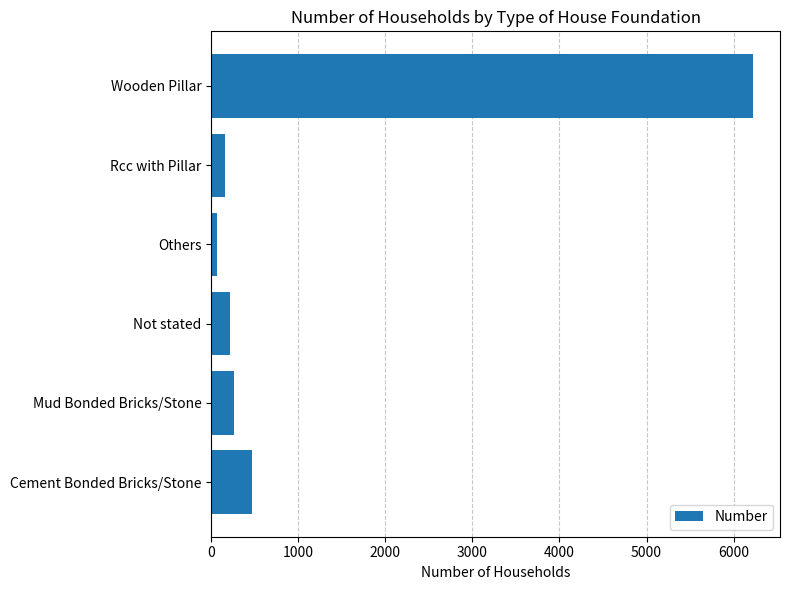

What value does the data have at Cement Bonded Bricks/Stone?

463